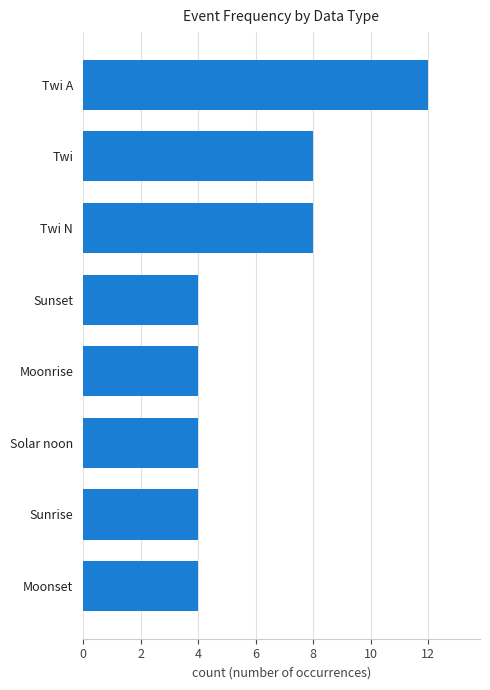

Reading bottom to top, transcribe all the data shown in this chart.

Moonset=4	Sunrise=4	Solar noon=4	Moonrise=4	Sunset=4	Twi N=8	Twi=8	Twi A=12